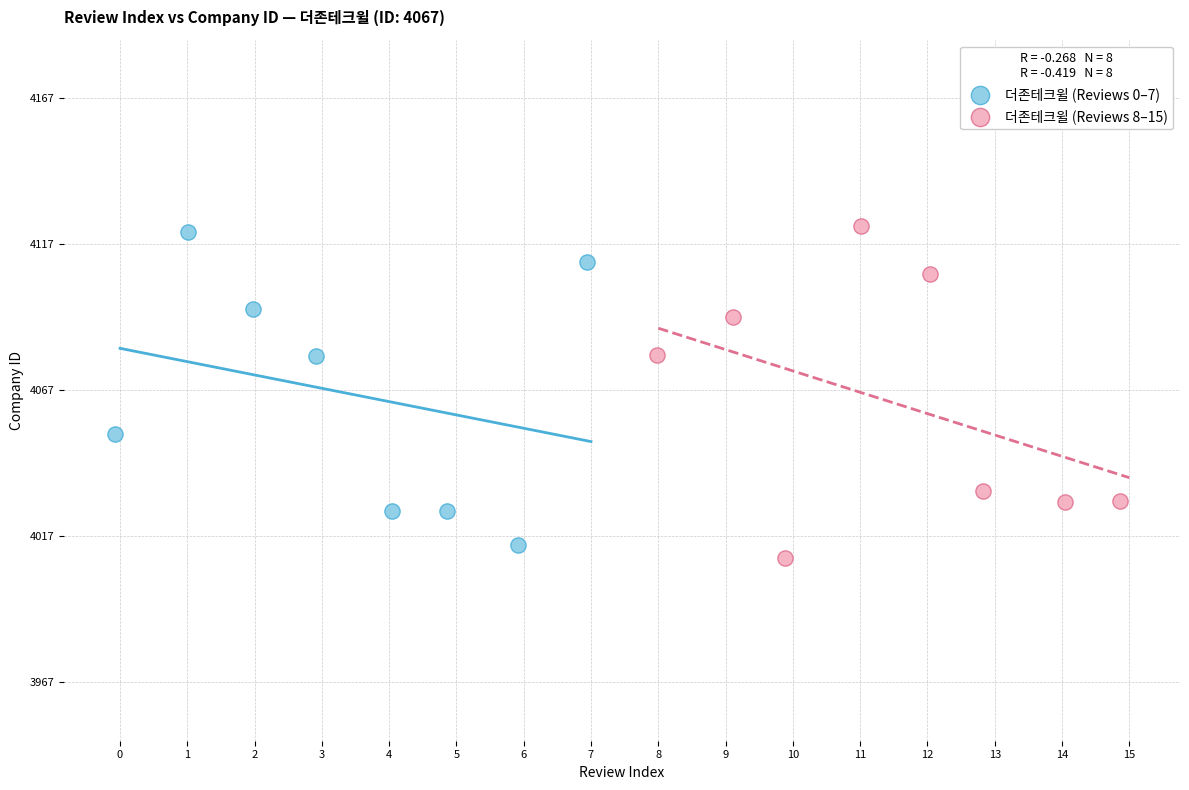

Which series contains the highest Y value?

더존테크윌 (Reviews 8–15)